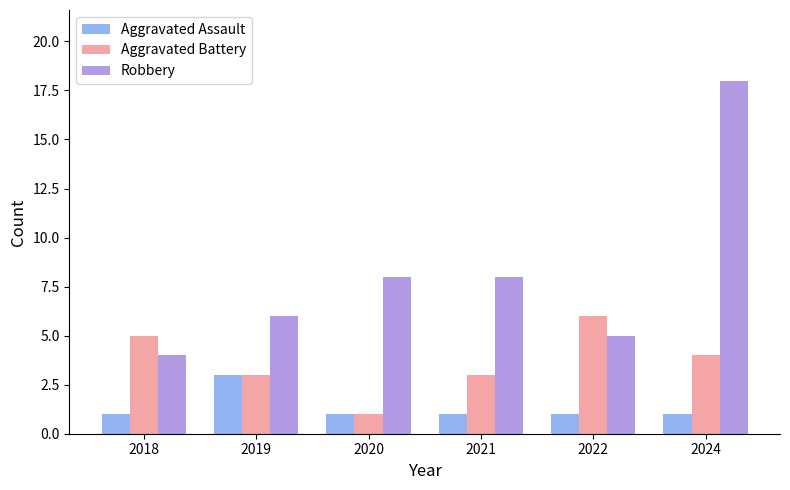

Count the Aggravated Battery values in the range 3 to 5.

4